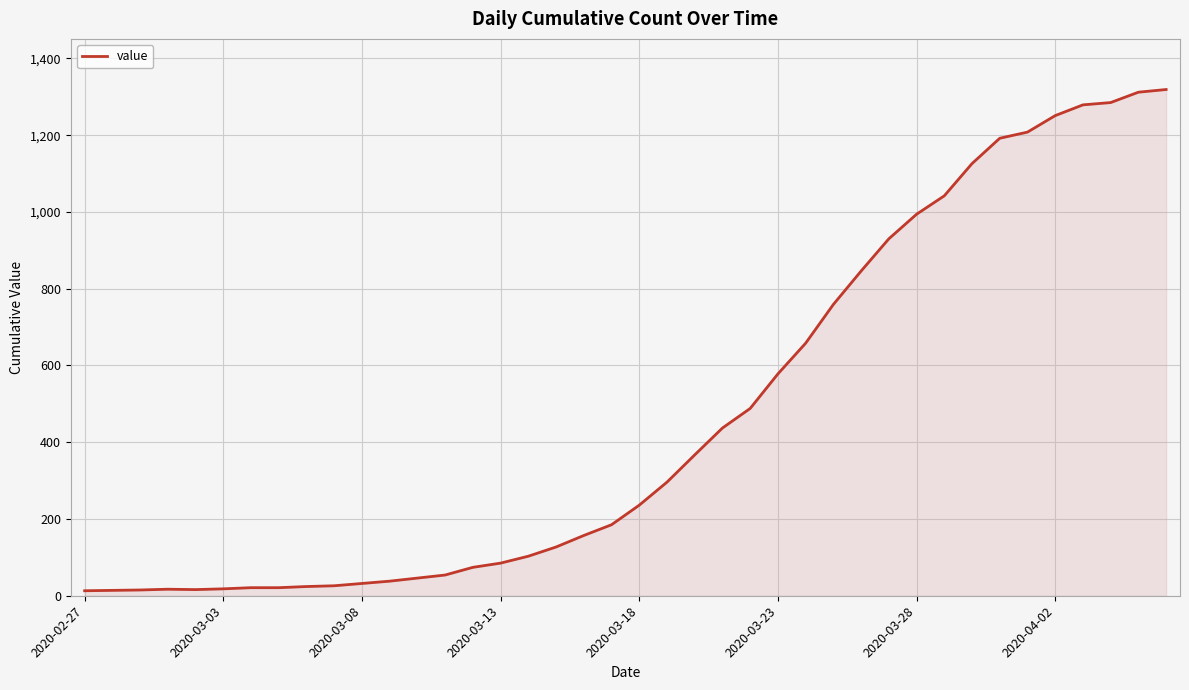

What is the difference between the maximum and minimum values?

1306